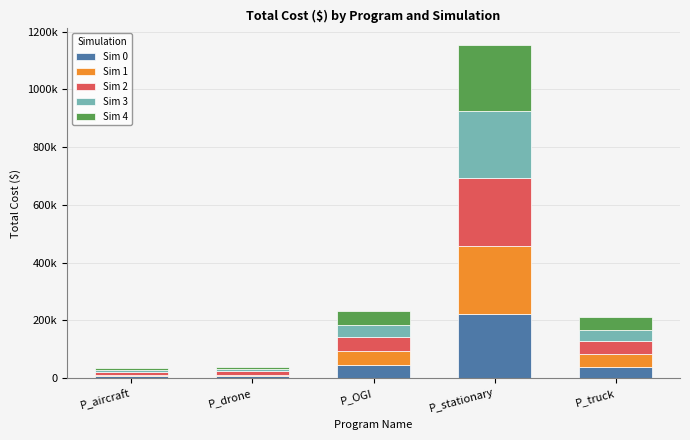

Where is Sim 3 nearest to the value 118500?

P_OGI